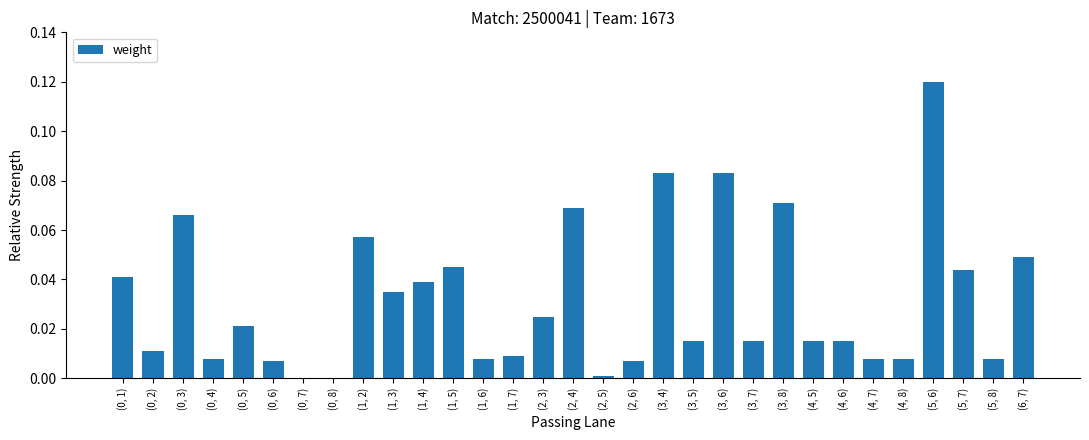

True or false: the data shows 0.0 at (2, 5).

True